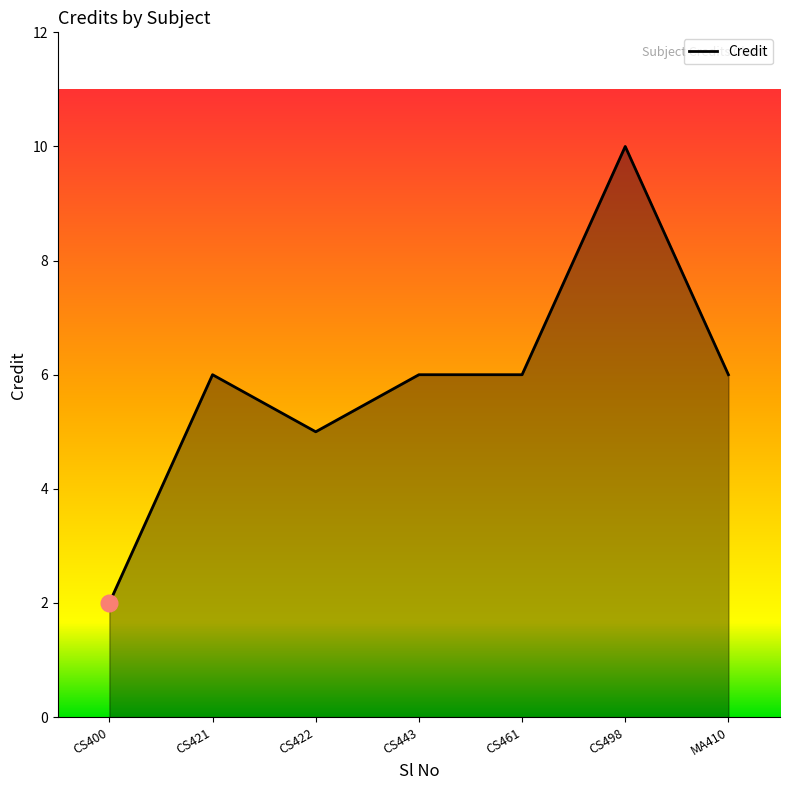

Which has a higher value, CS422 or CS461?

CS461